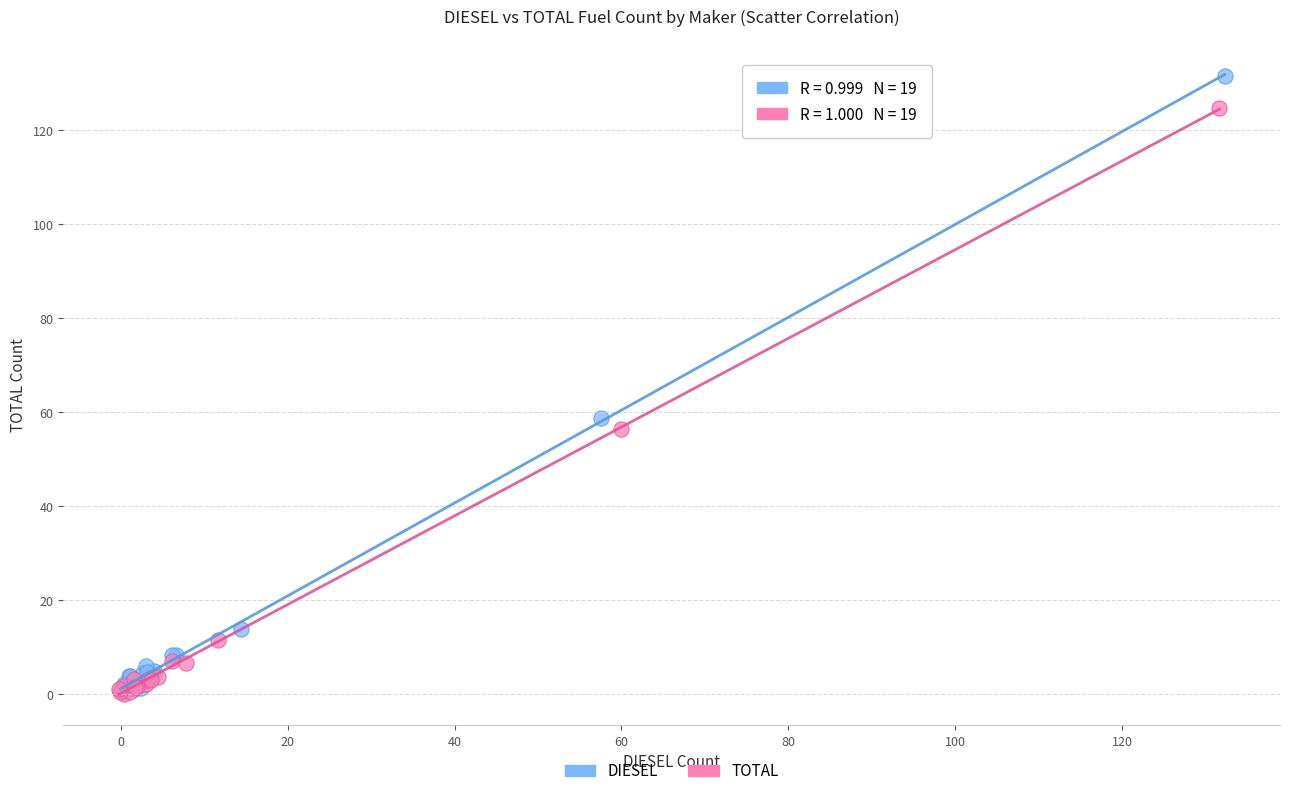

Which series has the widest spread of Y values?

DIESEL